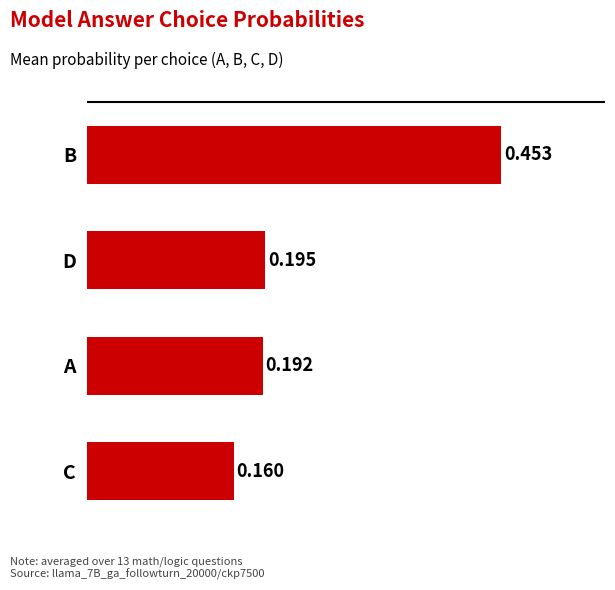

At which label is the value closest to 0?

C